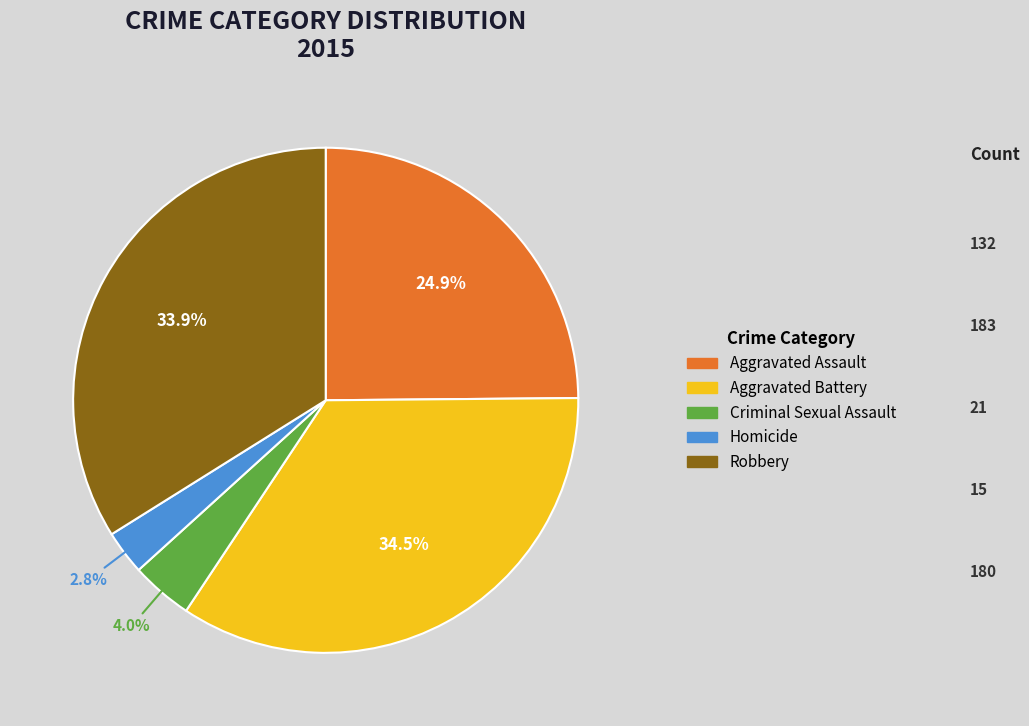

Which category has the biggest portion of the pie?

Aggravated Battery